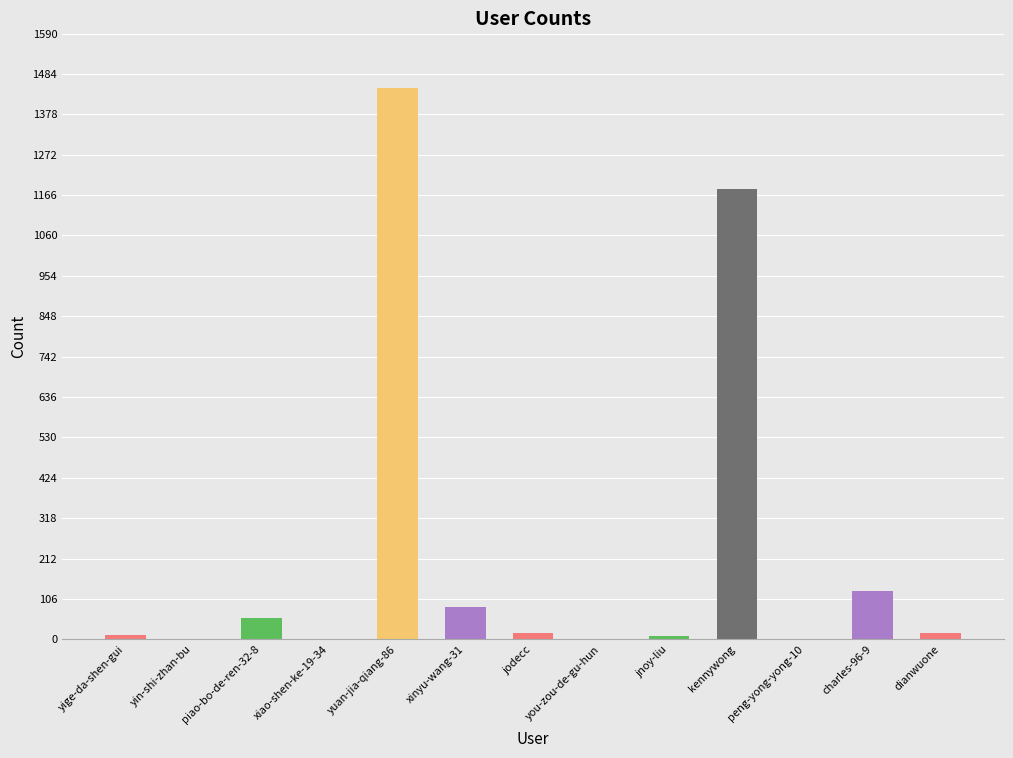

Does the chart contain stacked bars?

No